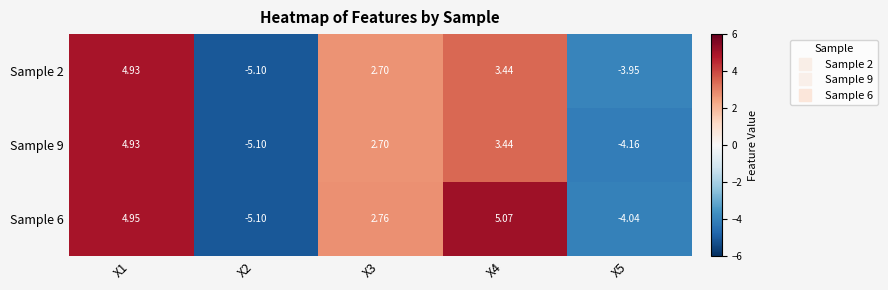

Reading right to left, what are all the values shown in this chart?

Sample 2: X5=-4.0	X4=3.4	X3=2.7	X2=-5.1	X1=4.9
Sample 9: X5=-4.2	X4=3.4	X3=2.7	X2=-5.1	X1=4.9
Sample 6: X5=-4.0	X4=5.1	X3=2.8	X2=-5.1	X1=5.0